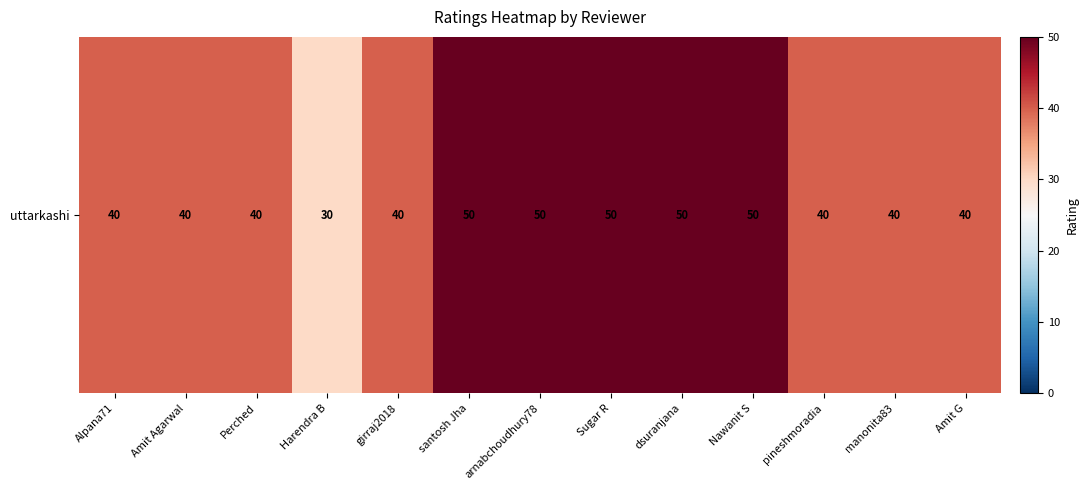

How many distinct data groups are displayed?

1